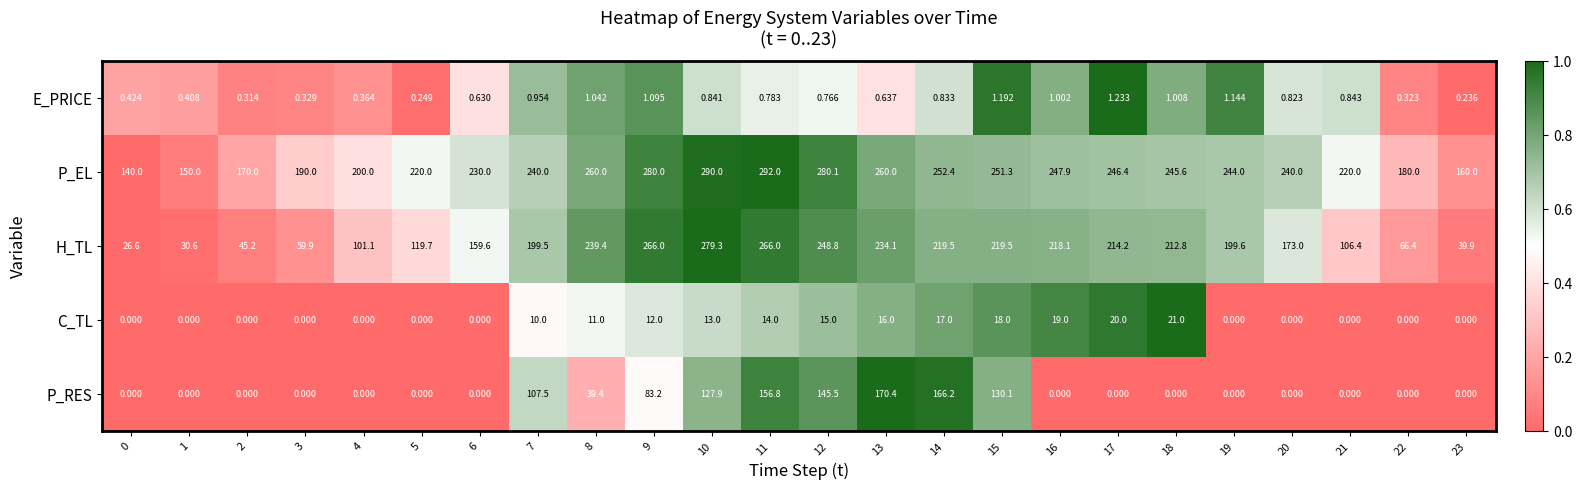

Which series has the largest total across all categories?

P_EL